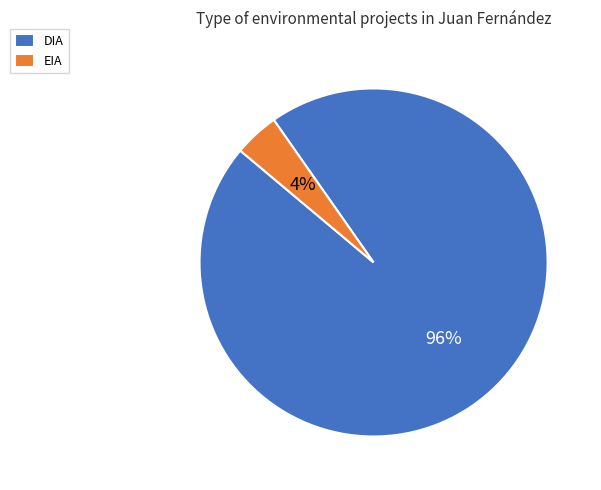

Is it true that EIA is 4% of the pie?

True